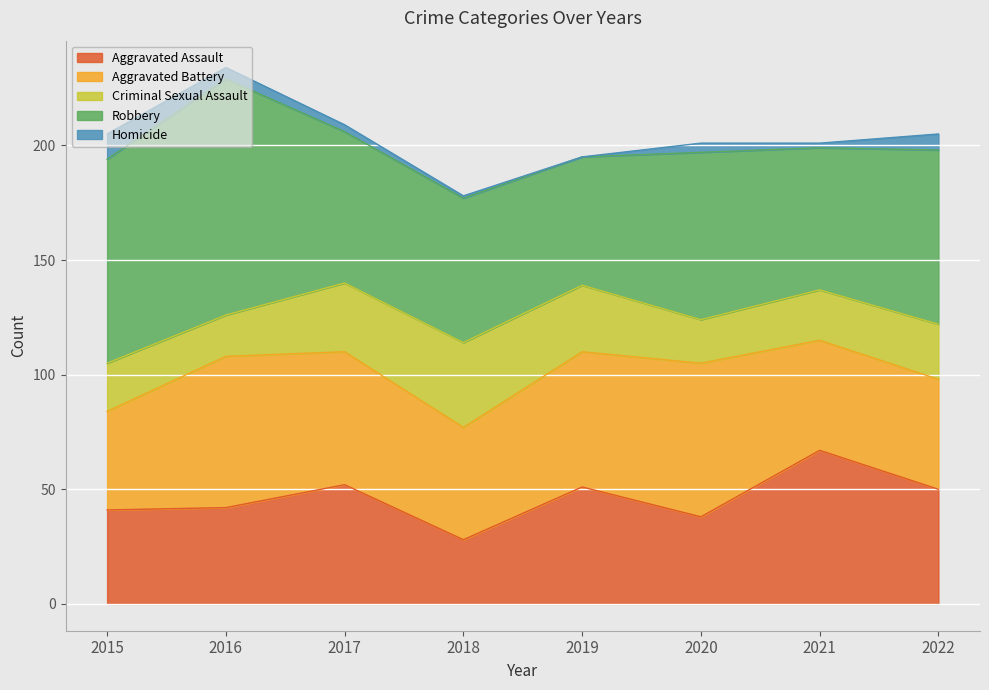

Reading right to left, what are all the values shown in this chart?

Aggravated Assault: 50	67	38	51	28	52	42	41
Aggravated Battery: 48	48	67	59	49	58	66	43
Criminal Sexual Assault: 24	22	19	29	37	30	18	21
Robbery: 76	62	73	56	63	66	103	89
Homicide: 7	2	4	0	1	3	5	11